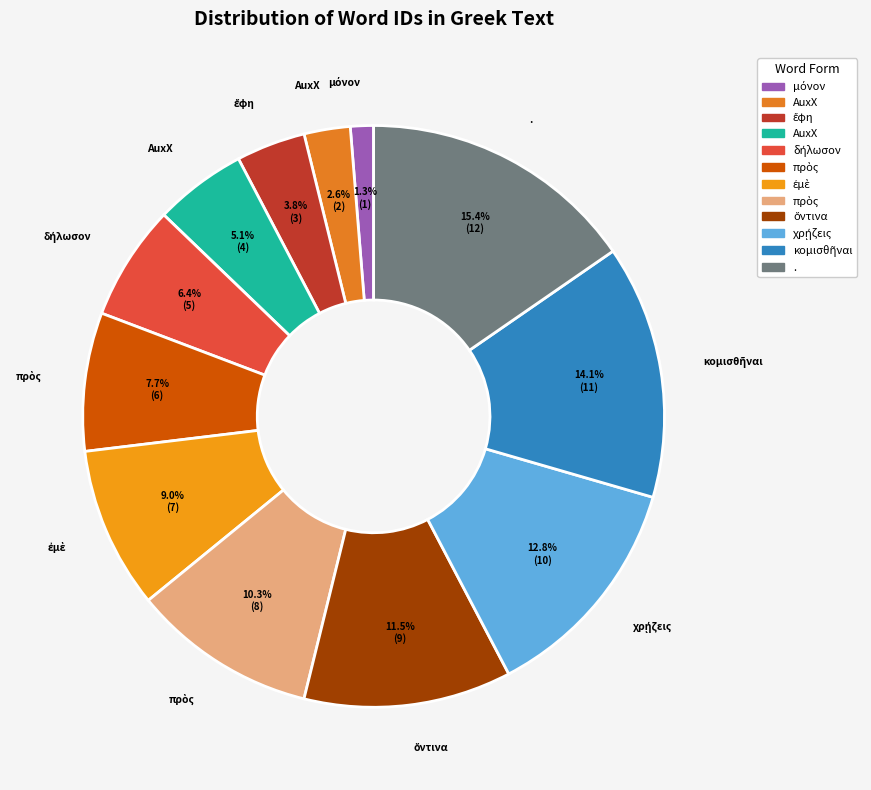

How many slices are in this pie chart?

12